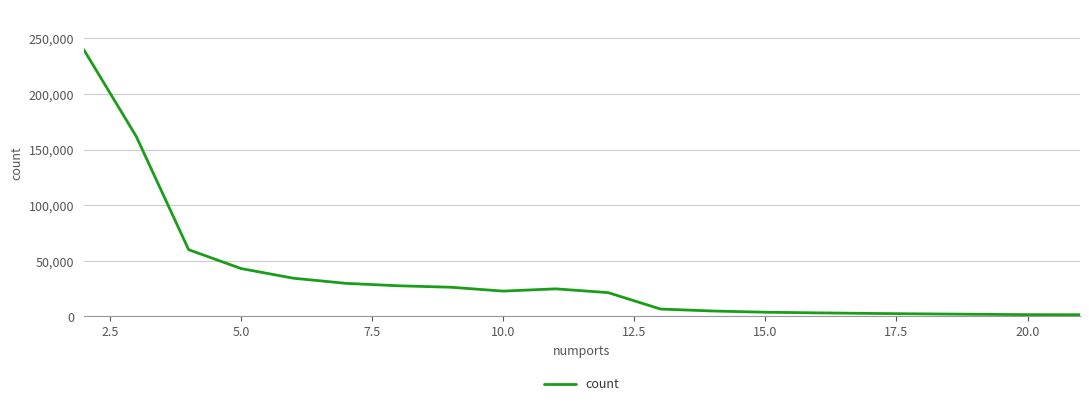

What is the difference between the maximum and minimum values?

238478